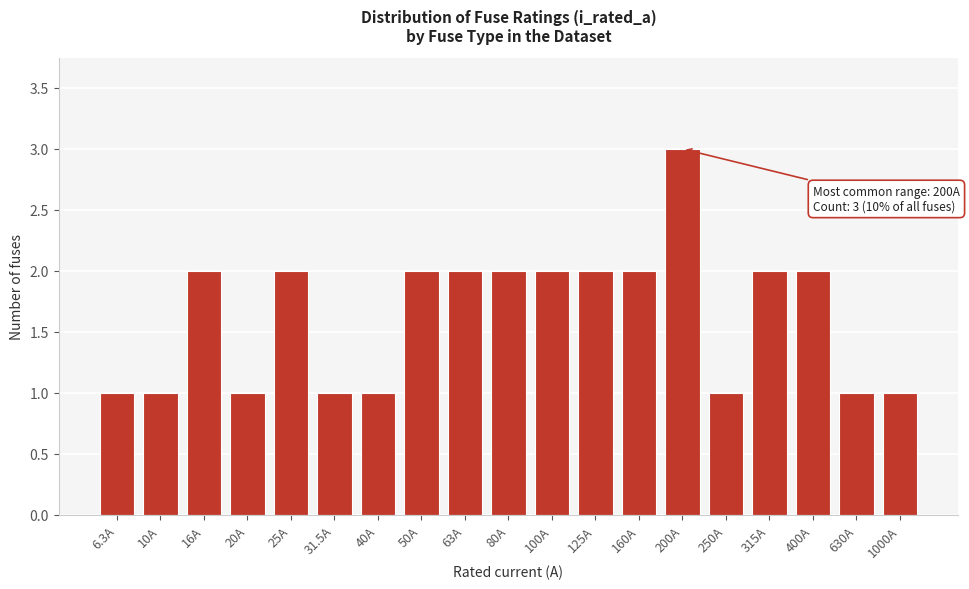

Reading left to right, extract all data points from this chart.

1	1	2	1	2	1	1	2	2	2	2	2	2	3	1	2	2	1	1